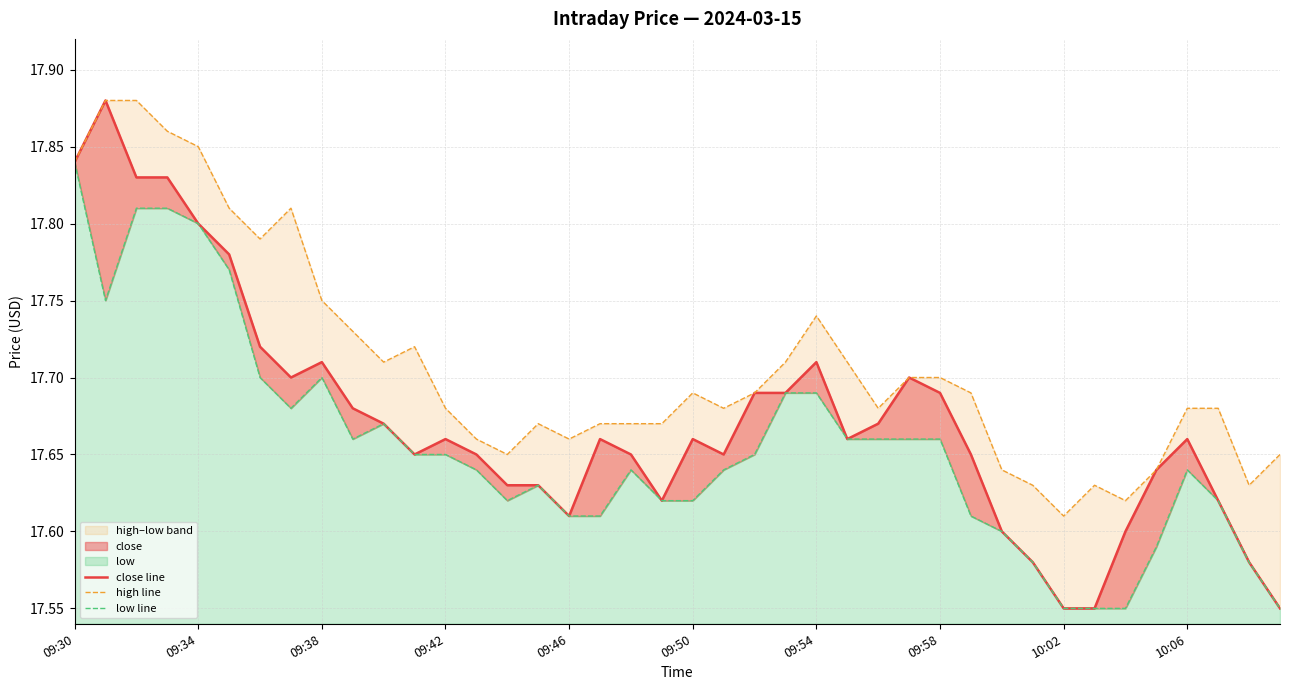

What is the lowest value of the high line series?

17.6